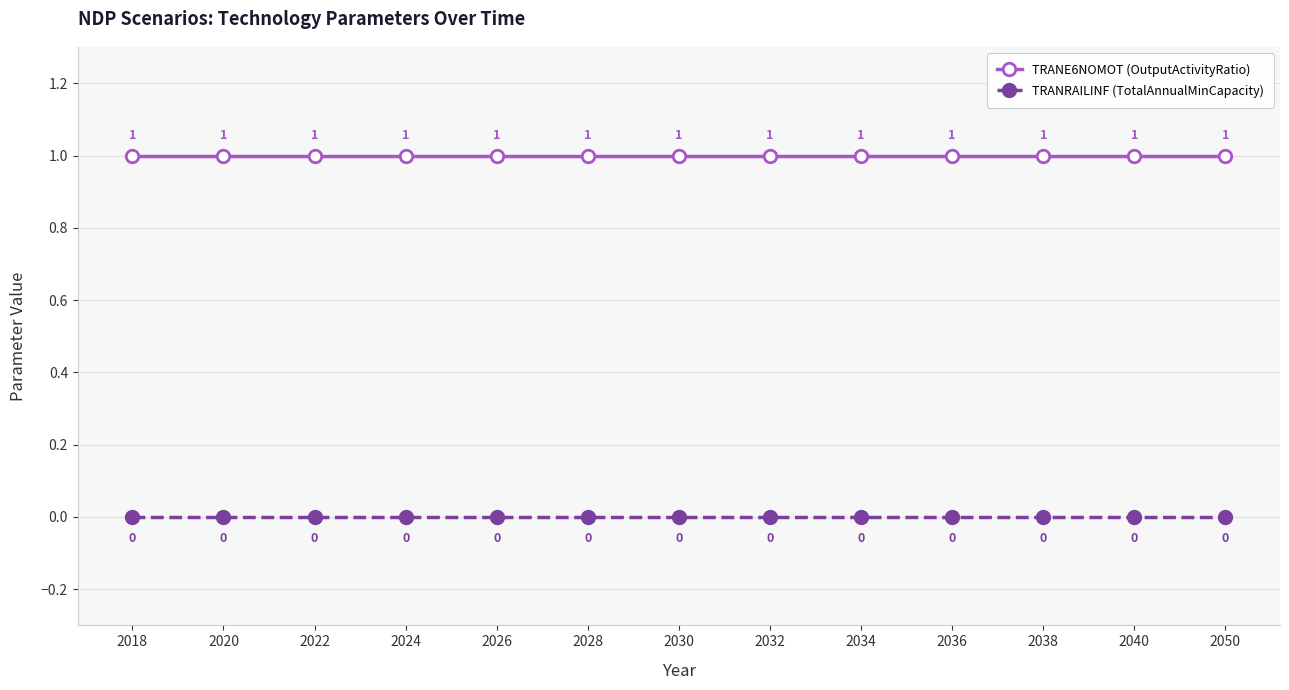

Which series has the largest total across all categories?

TRANE6NOMOT (OutputActivityRatio)